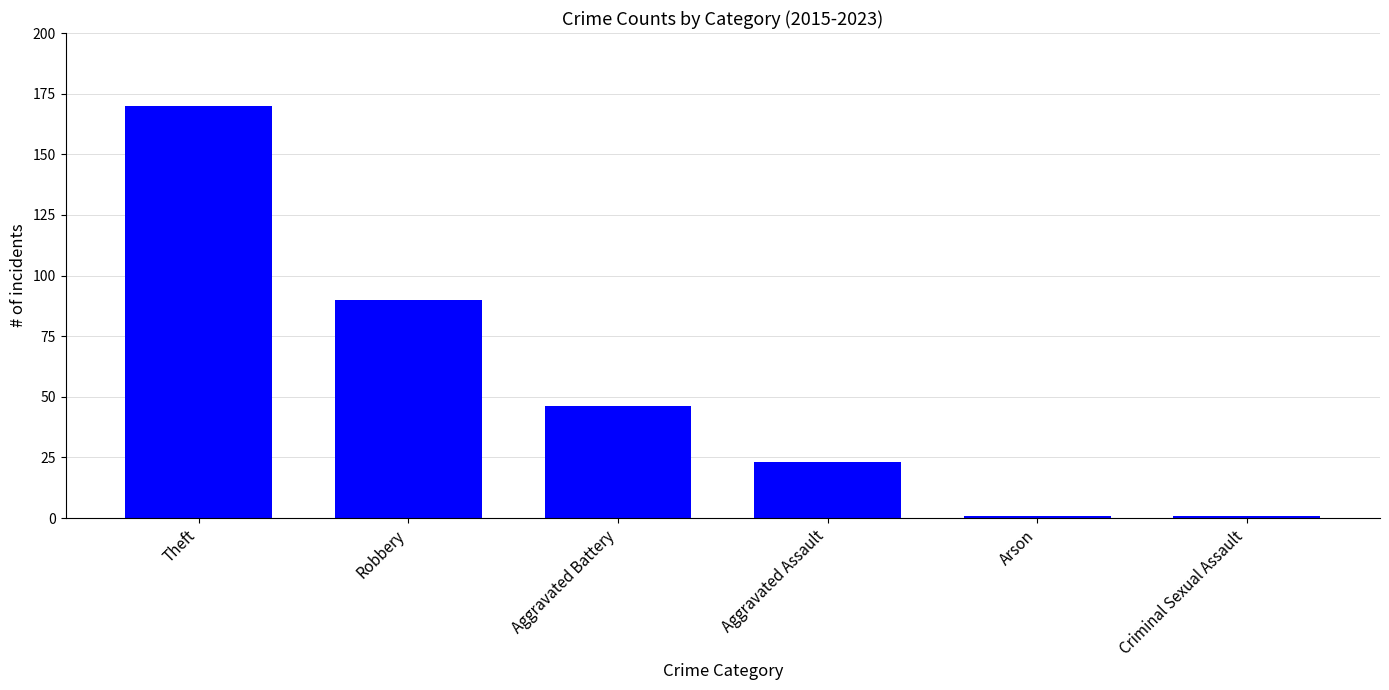

How many categories are shown in the chart?

6